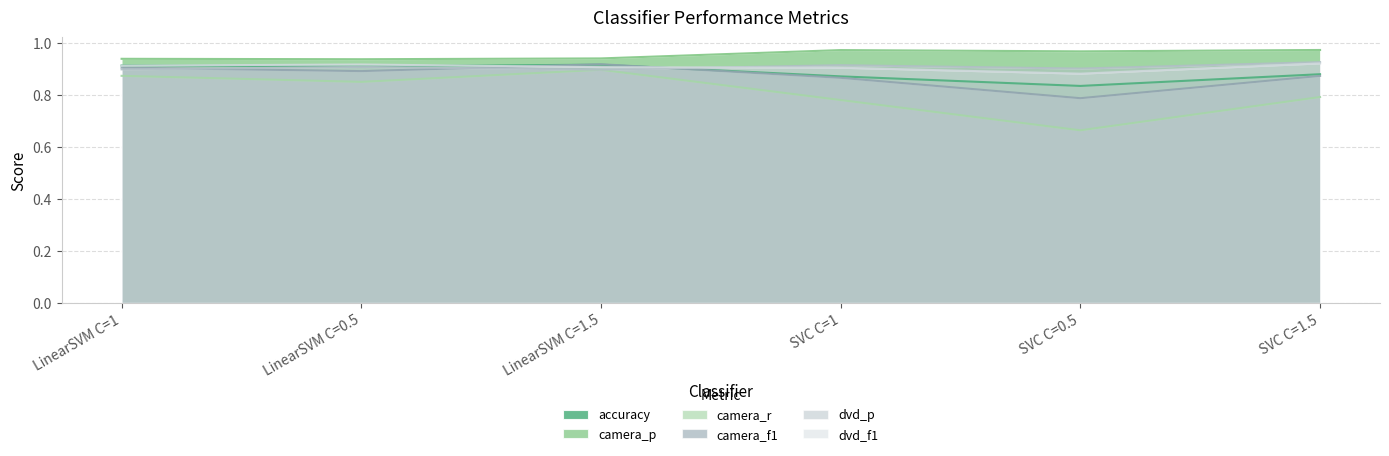

What are all the series names shown in the legend?

accuracy, camera_p, camera_r, camera_f1, dvd_p, dvd_f1